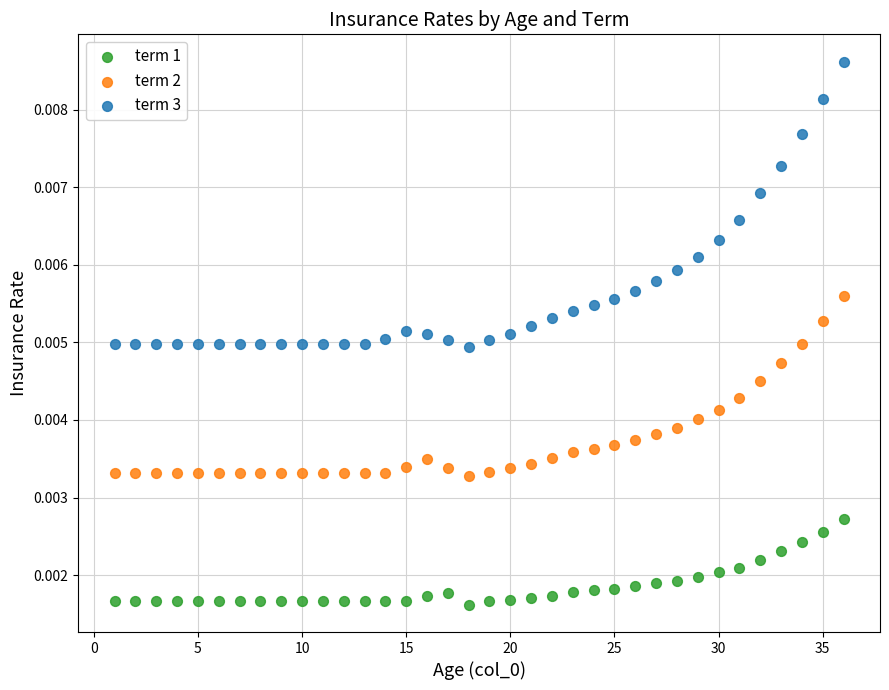

Which series contains the lowest Y value?

term 1